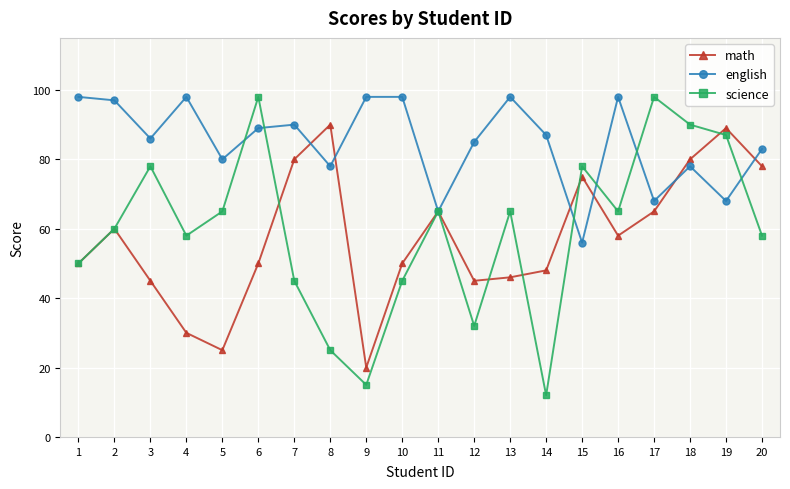

Which label corresponds to the smallest value in the chart?

14